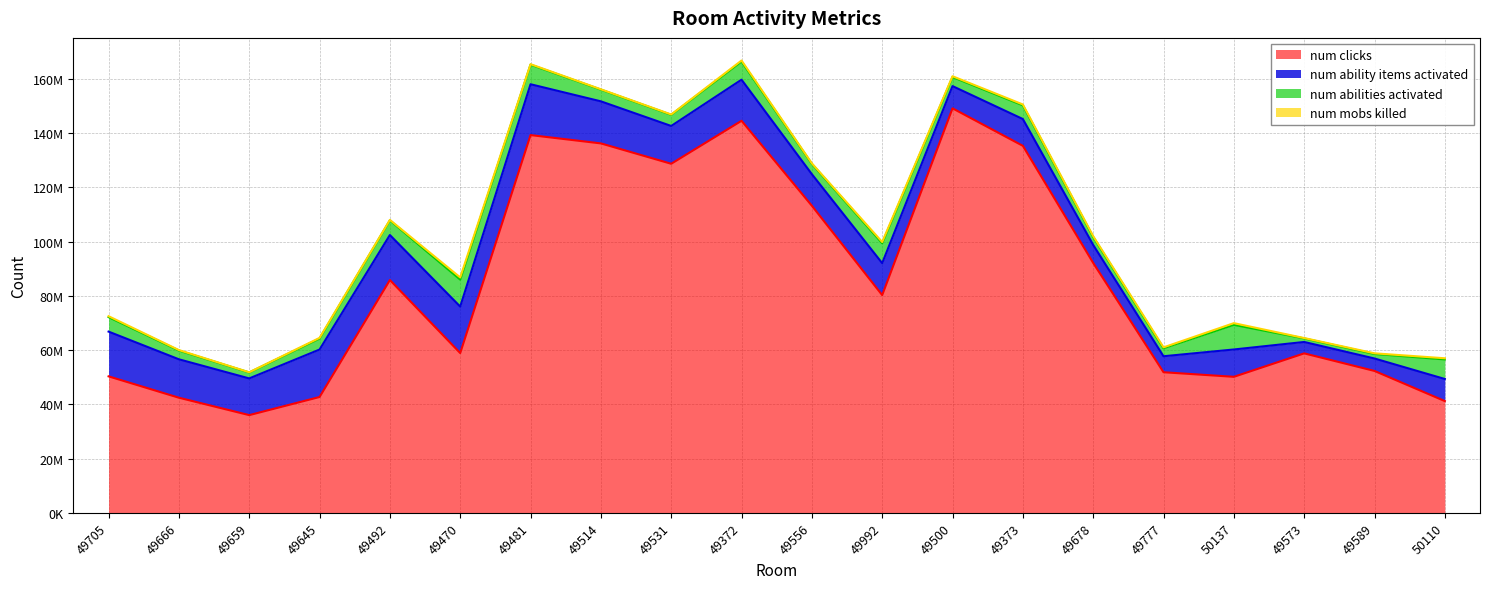

Which series has the largest total across all categories?

num_clicks